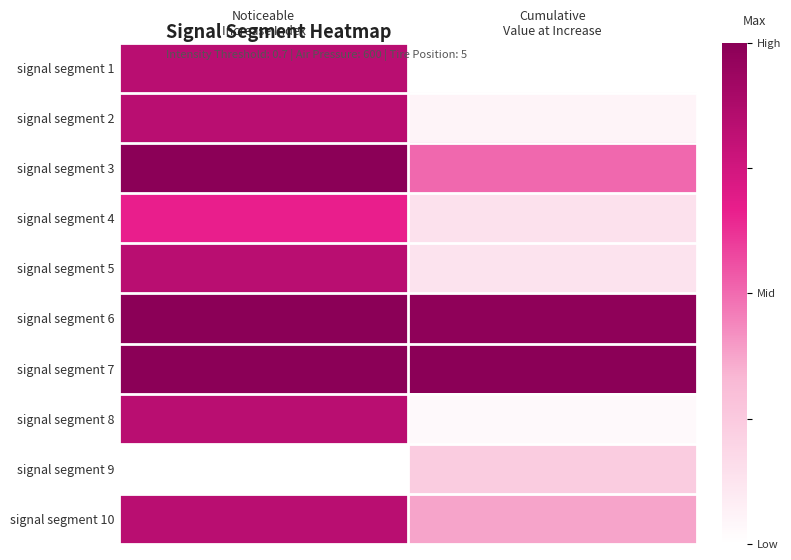

Which series has the largest range (max minus min)?

signal segment 1